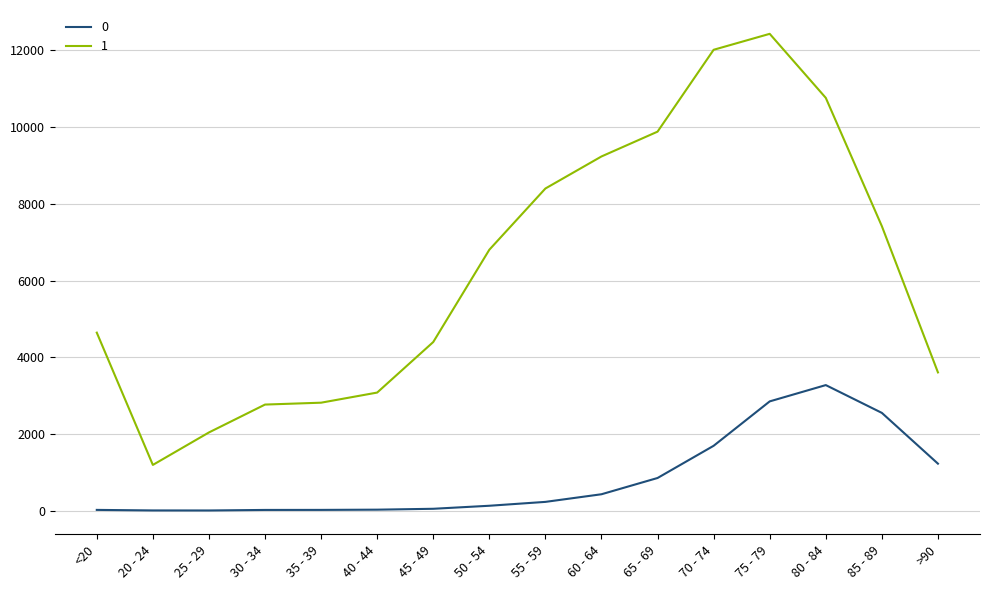

What is the lowest value of the 1 series?

1191